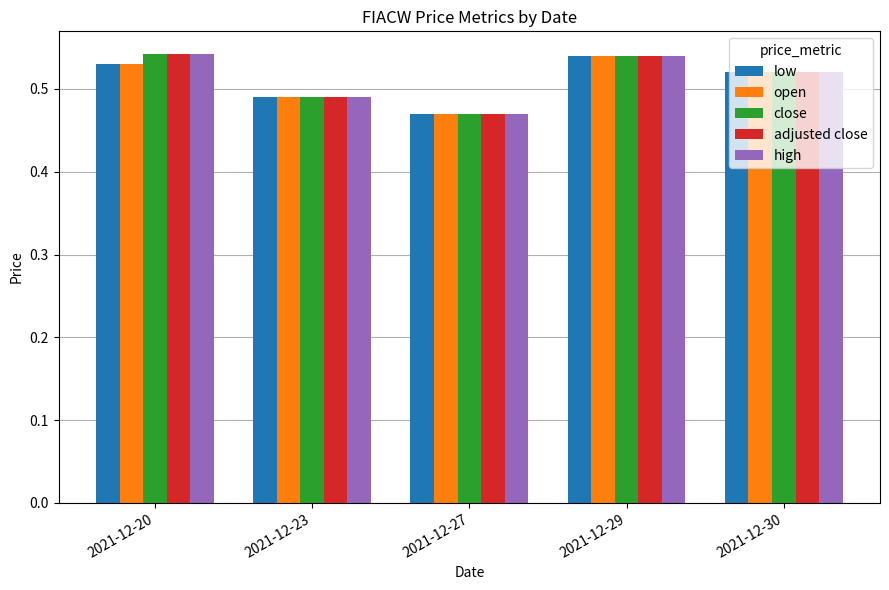

How many data points does each series have?

5